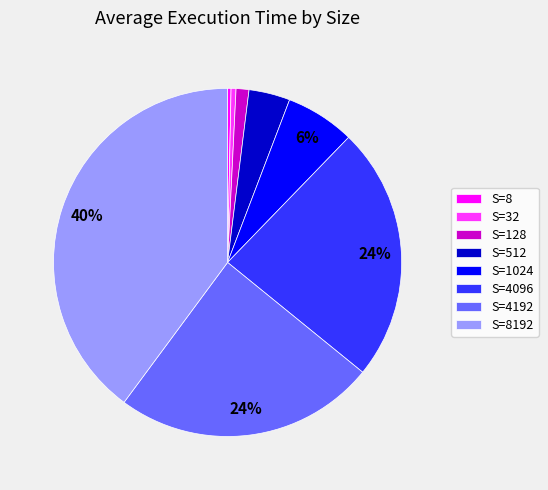

How many slices are in this pie chart?

8